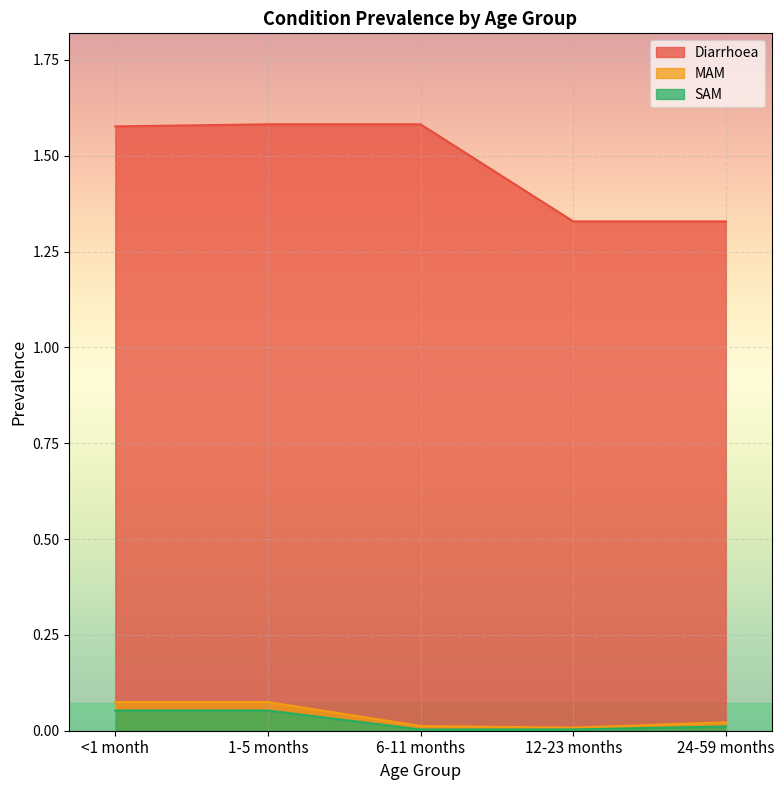

Which series has the largest range (max minus min)?

Diarrhoea